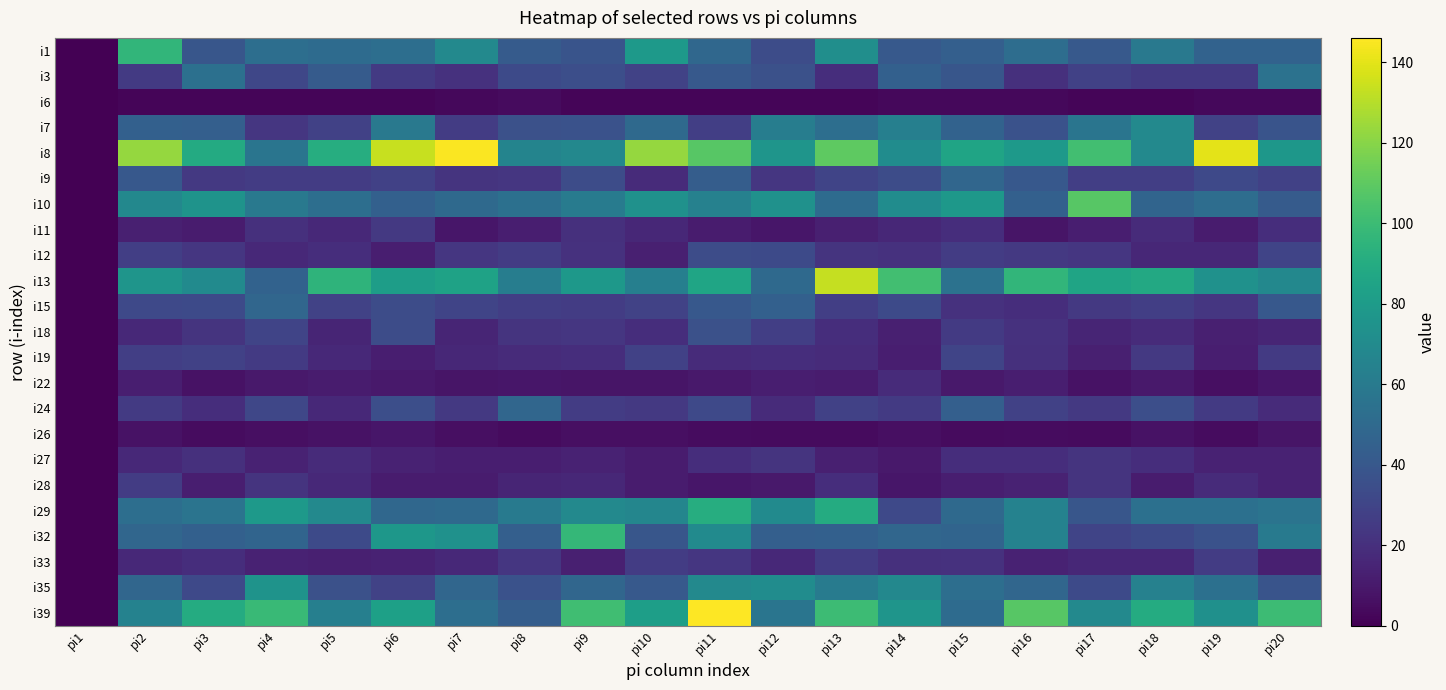

Reading left to right, list all the values displayed in this chart.

i1: pi1=0	pi2=96	pi3=39	pi4=53	pi5=51	pi6=53	pi7=69	pi8=42	pi9=38	pi10=79	pi11=49	pi12=34	pi13=72	pi14=41	pi15=44	pi16=52	pi17=41	pi18=59	pi19=46	pi20=46
i3: pi1=0	pi2=25	pi3=54	pi4=31	pi5=42	pi6=25	pi7=21	pi8=33	pi9=35	pi10=29	pi11=41	pi12=36	pi13=19	pi14=45	pi15=39	pi16=20	pi17=28	pi18=25	pi19=25	pi20=55
i6: pi1=0	pi2=2	pi3=2	pi4=2	pi5=2	pi6=2	pi7=3	pi8=4	pi9=2	pi10=2	pi11=2	pi12=2	pi13=2	pi14=3	pi15=3	pi16=3	pi17=2	pi18=2	pi19=3	pi20=3
i7: pi1=0	pi2=45	pi3=44	pi4=23	pi5=28	pi6=59	pi7=26	pi8=36	pi9=37	pi10=50	pi11=27	pi12=62	pi13=53	pi14=63	pi15=46	pi16=37	pi17=57	pi18=69	pi19=29	pi20=38
i8: pi1=0	pi2=123	pi3=89	pi4=57	pi5=91	pi6=134	pi7=145	pi8=66	pi9=68	pi10=123	pi11=108	pi12=76	pi13=110	pi14=71	pi15=85	pi16=79	pi17=102	pi18=69	pi19=140	pi20=77
i9: pi1=0	pi2=40	pi3=24	pi4=26	pi5=26	pi6=28	pi7=22	pi8=23	pi9=34	pi10=18	pi11=43	pi12=23	pi13=30	pi14=34	pi15=48	pi16=40	pi17=27	pi18=27	pi19=32	pi20=28
i10: pi1=0	pi2=68	pi3=75	pi4=59	pi5=53	pi6=45	pi7=50	pi8=54	pi9=61	pi10=74	pi11=64	pi12=74	pi13=51	pi14=71	pi15=78	pi16=45	pi17=108	pi18=47	pi19=52	pi20=42
i11: pi1=0	pi2=13	pi3=11	pi4=20	pi5=17	pi6=24	pi7=9	pi8=12	pi9=20	pi10=16	pi11=11	pi12=9	pi13=13	pi14=16	pi15=19	pi16=8	pi17=12	pi18=18	pi19=11	pi20=19
i12: pi1=0	pi2=27	pi3=23	pi4=17	pi5=19	pi6=12	pi7=23	pi8=26	pi9=21	pi10=13	pi11=34	pi12=33	pi13=22	pi14=21	pi15=26	pi16=24	pi17=23	pi18=16	pi19=16	pi20=30
i13: pi1=0	pi2=76	pi3=70	pi4=46	pi5=95	pi6=81	pi7=84	pi8=62	pi9=78	pi10=63	pi11=86	pi12=50	pi13=133	pi14=102	pi15=55	pi16=96	pi17=85	pi18=88	pi19=74	pi20=68
i15: pi1=0	pi2=32	pi3=33	pi4=48	pi5=29	pi6=34	pi7=30	pi8=27	pi9=26	pi10=29	pi11=40	pi12=45	pi13=27	pi14=33	pi15=21	pi16=19	pi17=24	pi18=27	pi19=23	pi20=40
i18: pi1=0	pi2=17	pi3=22	pi4=30	pi5=15	pi6=34	pi7=15	pi8=22	pi9=23	pi10=19	pi11=36	pi12=27	pi13=19	pi14=13	pi15=25	pi16=21	pi17=15	pi18=18	pi19=13	pi20=15
i19: pi1=0	pi2=27	pi3=28	pi4=25	pi5=17	pi6=12	pi7=16	pi8=18	pi9=19	pi10=28	pi11=18	pi12=19	pi13=18	pi14=12	pi15=30	pi16=20	pi17=13	pi18=24	pi19=12	pi20=25
i22: pi1=0	pi2=12	pi3=7	pi4=10	pi5=11	pi6=10	pi7=8	pi8=9	pi9=8	pi10=8	pi11=10	pi12=12	pi13=11	pi14=18	pi15=10	pi16=12	pi17=7	pi18=10	pi19=6	pi20=9
i24: pi1=0	pi2=25	pi3=19	pi4=31	pi5=17	pi6=35	pi7=24	pi8=48	pi9=26	pi10=24	pi11=32	pi12=18	pi13=28	pi14=25	pi15=44	pi16=28	pi17=24	pi18=35	pi19=25	pi20=18
i26: pi1=0	pi2=7	pi3=5	pi4=6	pi5=7	pi6=9	pi7=6	pi8=4	pi9=6	pi10=6	pi11=5	pi12=4	pi13=4	pi14=6	pi15=4	pi16=5	pi17=4	pi18=7	pi19=5	pi20=8
i27: pi1=0	pi2=17	pi3=20	pi4=14	pi5=18	pi6=14	pi7=12	pi8=12	pi9=14	pi10=11	pi11=19	pi12=22	pi13=13	pi14=10	pi15=19	pi16=19	pi17=22	pi18=19	pi19=14	pi20=14
i28: pi1=0	pi2=26	pi3=12	pi4=22	pi5=17	pi6=11	pi7=11	pi8=15	pi9=16	pi10=11	pi11=9	pi12=10	pi13=19	pi14=9	pi15=12	pi16=14	pi17=22	pi18=11	pi19=18	pi20=14
i29: pi1=0	pi2=53	pi3=56	pi4=79	pi5=69	pi6=49	pi7=50	pi8=60	pi9=69	pi10=67	pi11=91	pi12=70	pi13=90	pi14=32	pi15=50	pi16=65	pi17=39	pi18=54	pi19=54	pi20=56
i32: pi1=0	pi2=48	pi3=45	pi4=47	pi5=33	pi6=77	pi7=74	pi8=44	pi9=97	pi10=39	pi11=70	pi12=44	pi13=45	pi14=48	pi15=47	pi16=65	pi17=30	pi18=33	pi19=37	pi20=60
i33: pi1=0	pi2=17	pi3=19	pi4=14	pi5=13	pi6=14	pi7=17	pi8=23	pi9=13	pi10=26	pi11=23	pi12=17	pi13=26	pi14=20	pi15=21	pi16=14	pi17=16	pi18=16	pi19=26	pi20=13
i35: pi1=0	pi2=48	pi3=32	pi4=75	pi5=36	pi6=29	pi7=48	pi8=37	pi9=48	pi10=41	pi11=69	pi12=71	pi13=61	pi14=68	pi15=53	pi16=48	pi17=33	pi18=64	pi19=54	pi20=38
i39: pi1=0	pi2=65	pi3=90	pi4=99	pi5=63	pi6=83	pi7=53	pi8=43	pi9=101	pi10=82	pi11=146	pi12=57	pi13=100	pi14=76	pi15=51	pi16=108	pi17=69	pi18=90	pi19=73	pi20=100